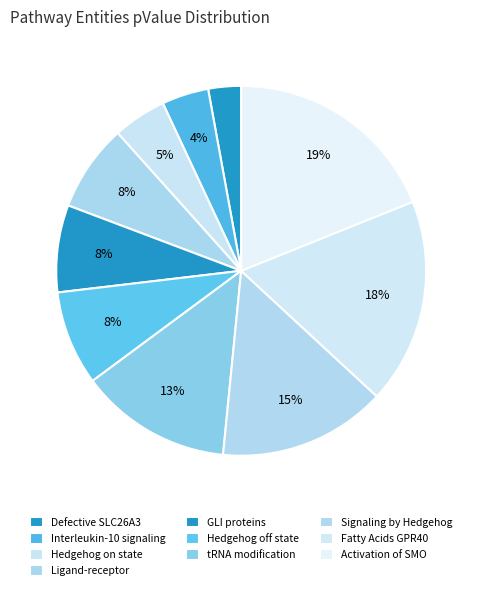

How many slices are in this pie chart?

10